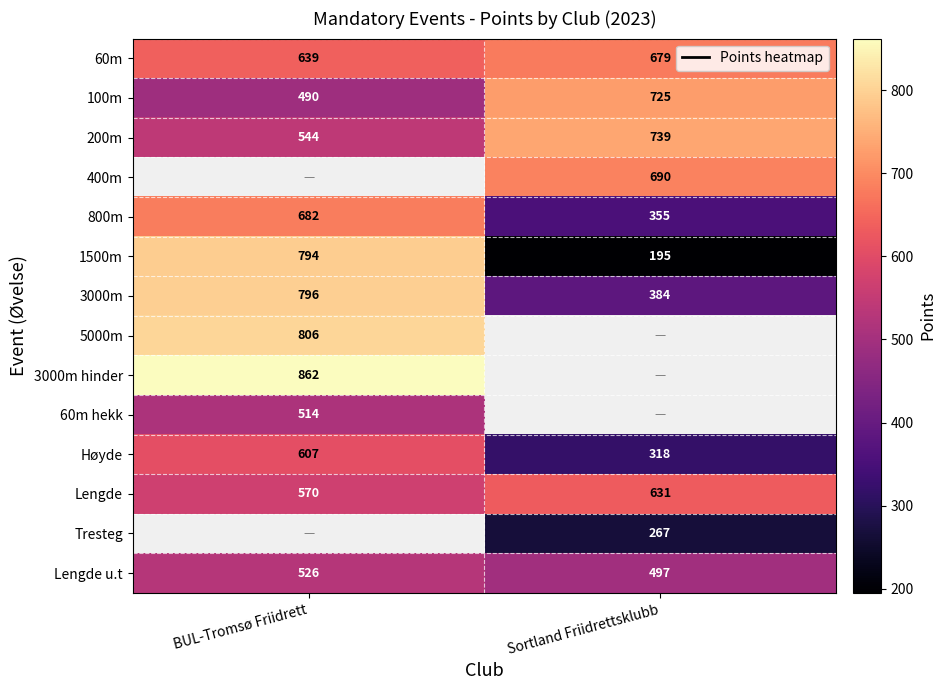

Which category has the lowest value in the 60m series?

BUL-Tromsø Friidrett